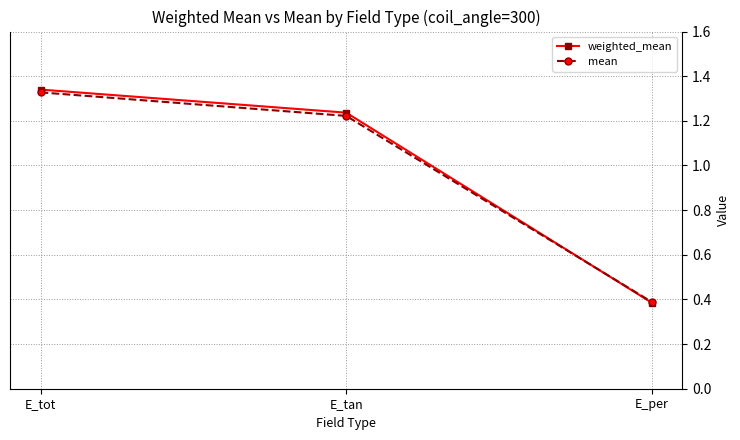

What are all the series names shown in the legend?

weighted_mean, mean